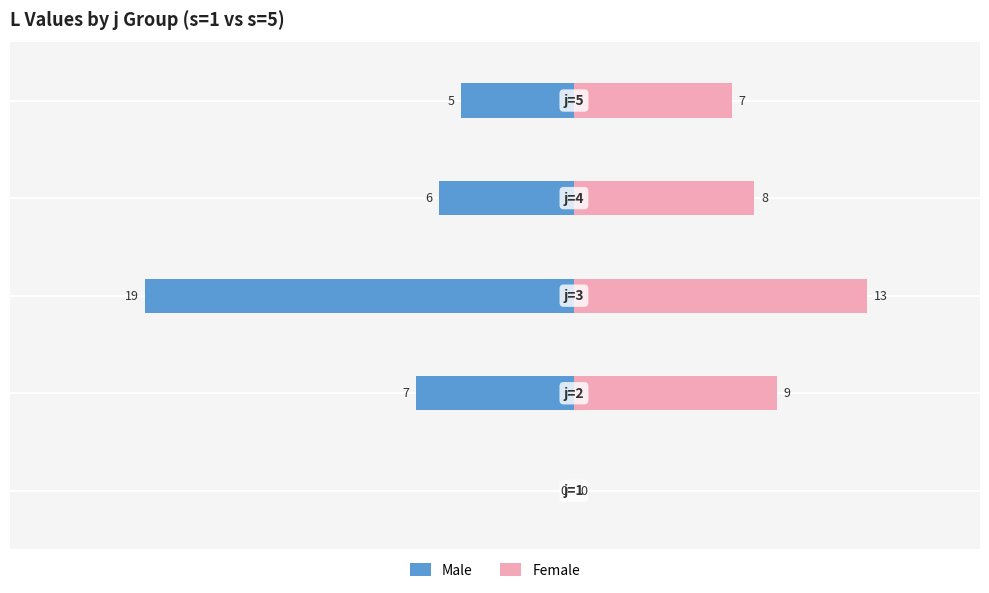

At how many categories does at least one series exceed -18?

5